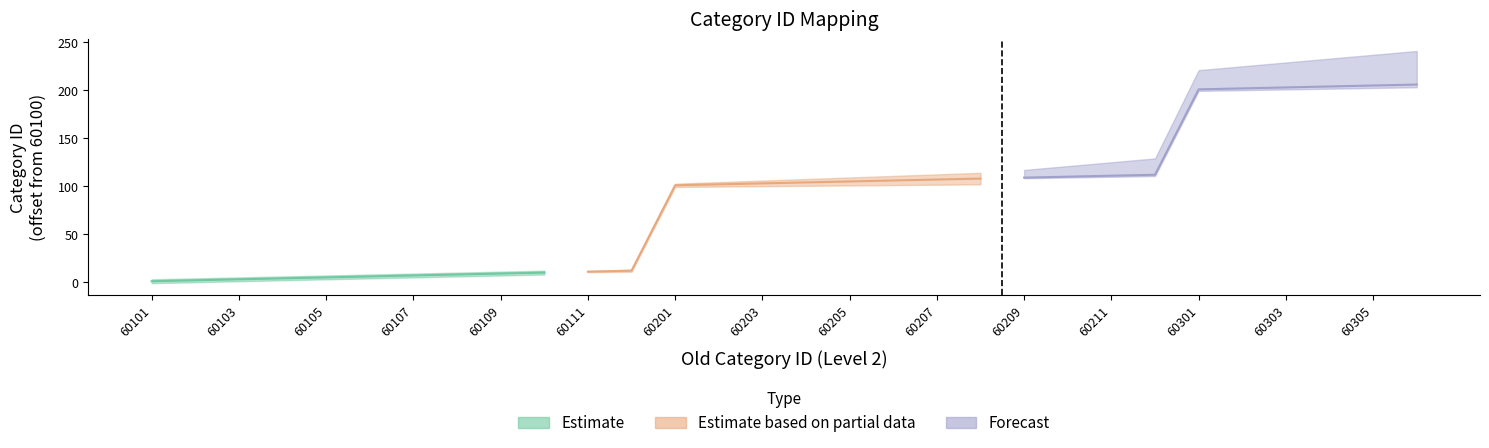

Is it true that Forecast equals 74 at 60303?

False